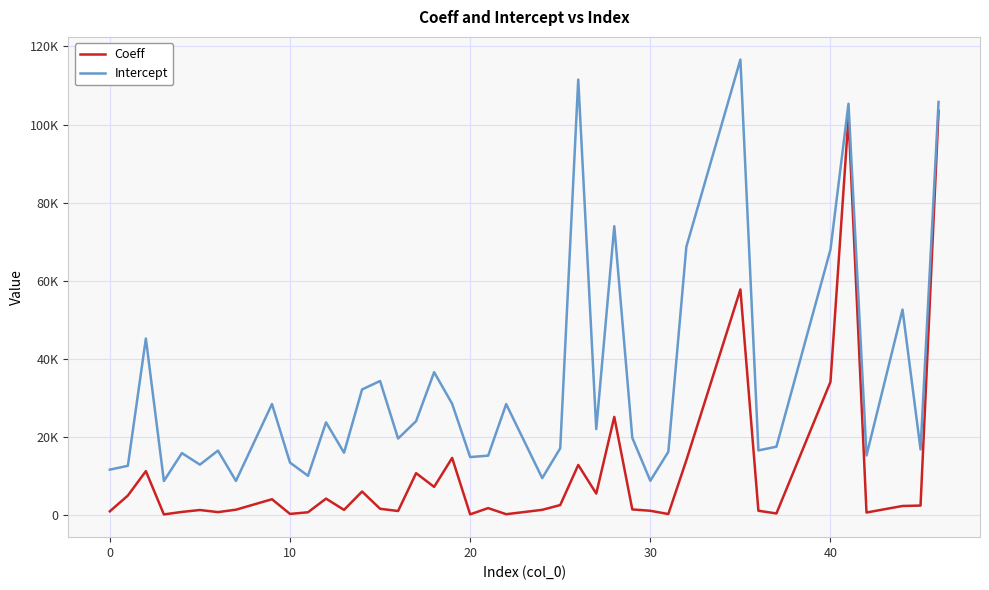

Is this an area chart (filled region under the line)?

No